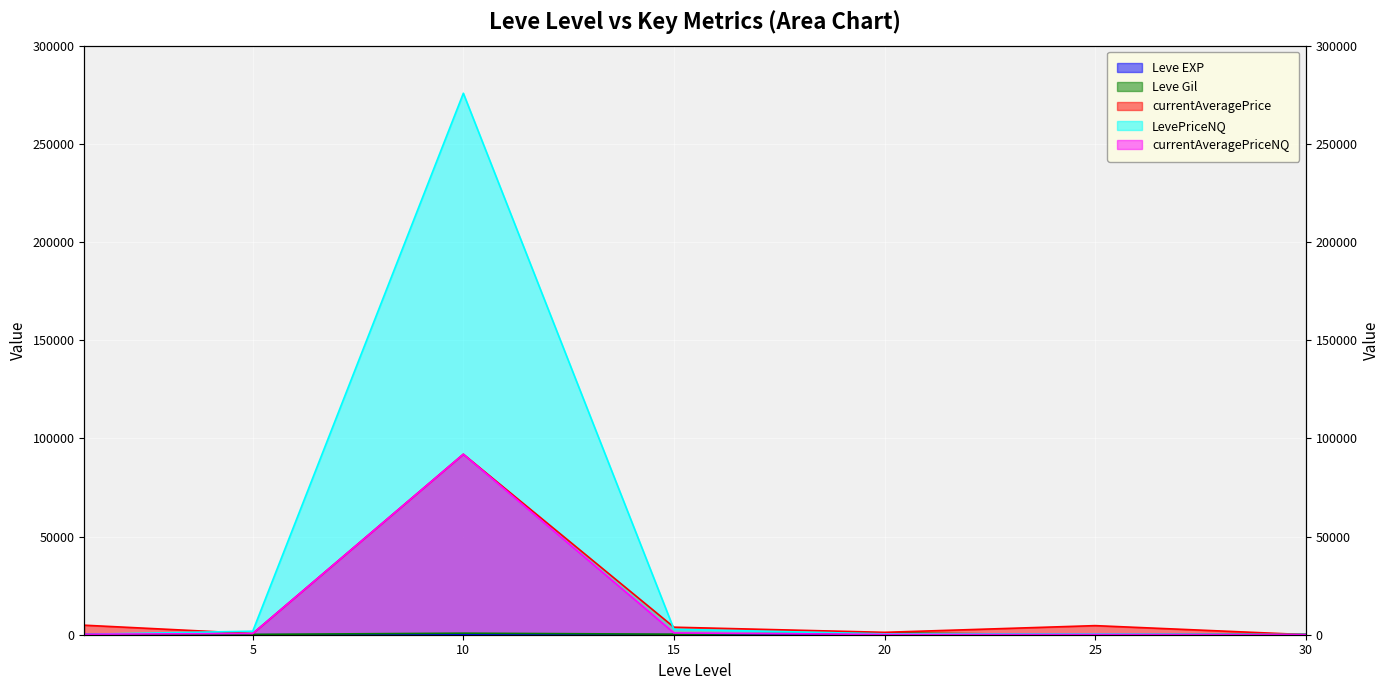

Which has a higher value, 25 or 10?

25